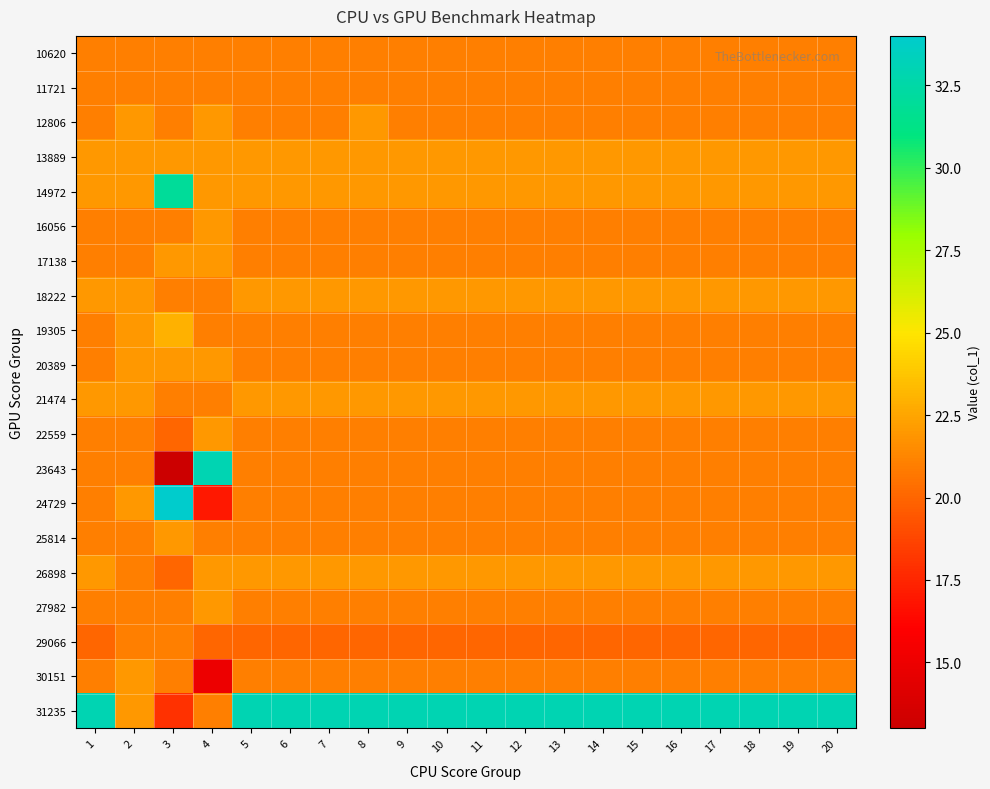

Which has a higher value, 17 or 3?

17